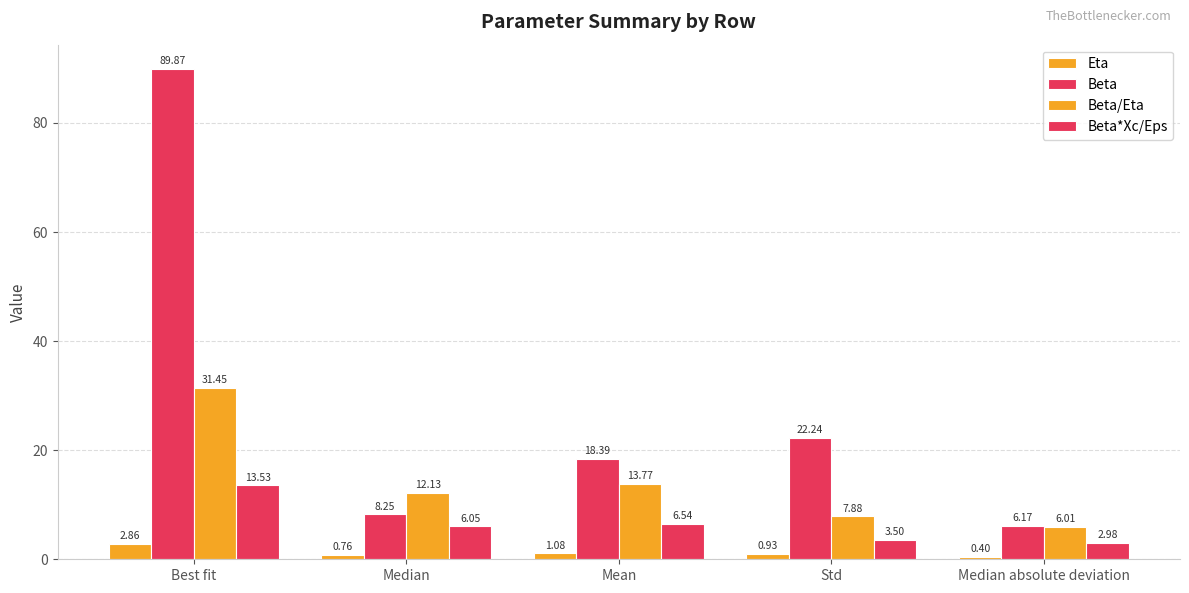

What value does the Eta series have at Mean?

1.1